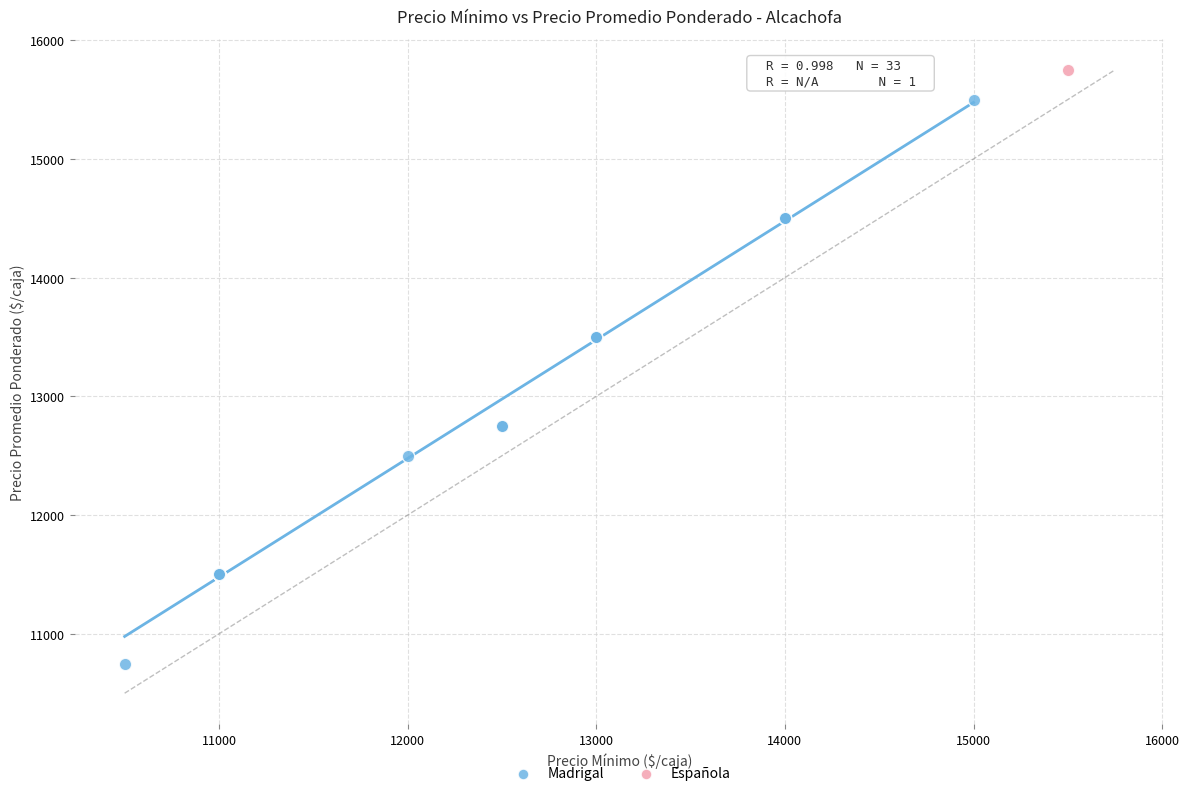

What are all the series names shown in the legend?

Madrigal, Española